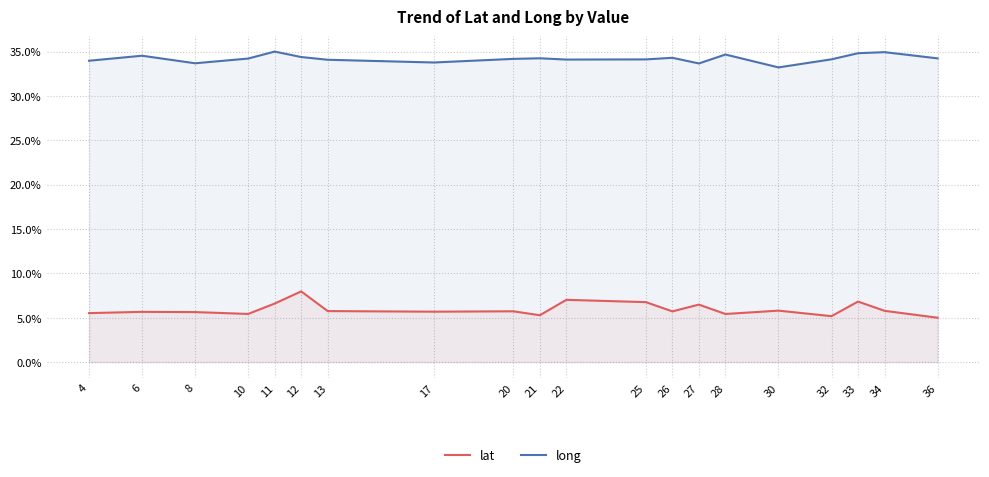

What is the total value across all series at 10?

39.6